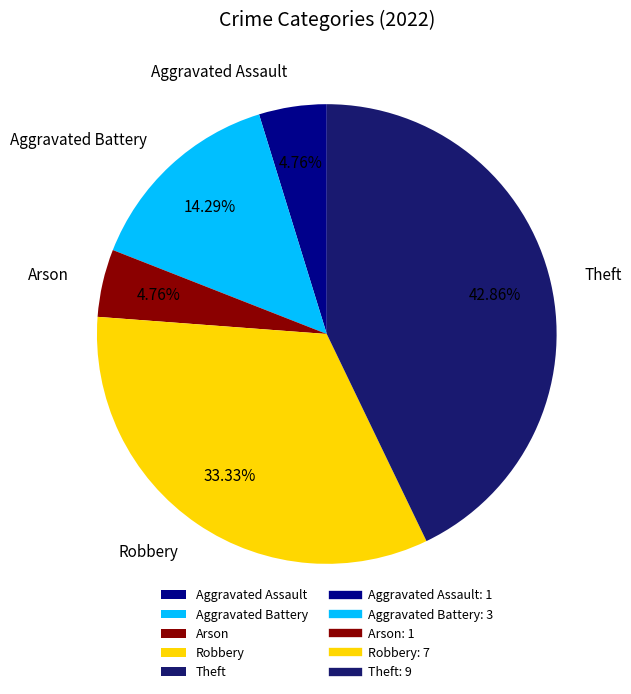

To the nearest percent, what percentage of the pie is Aggravated Assault?

5%